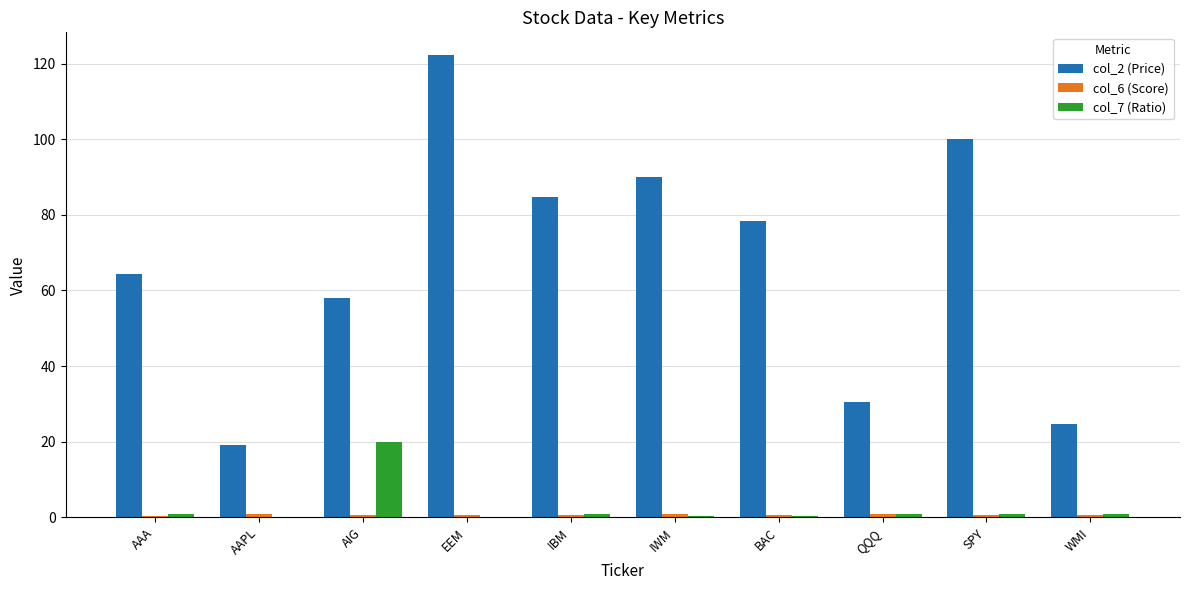

The col_2 (Price) series shows 5.8 at WMI. True or false?

False